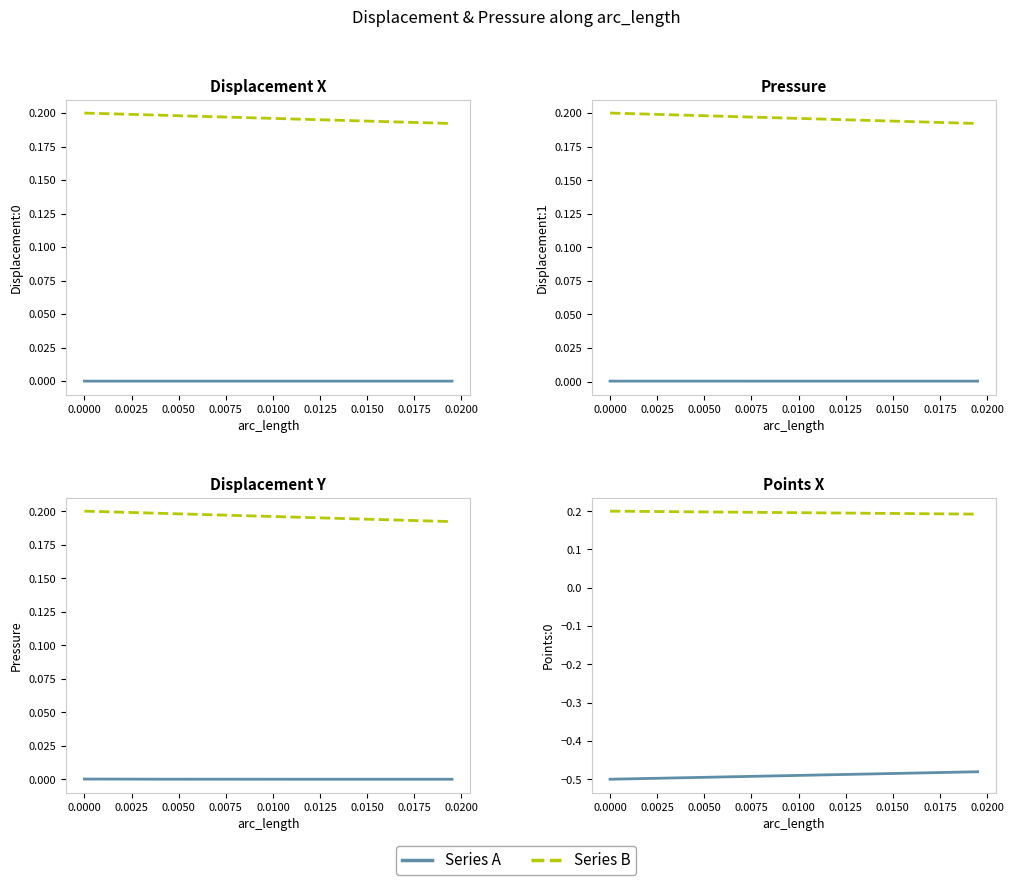

What is the label of the 31st point from the right?

0.0200